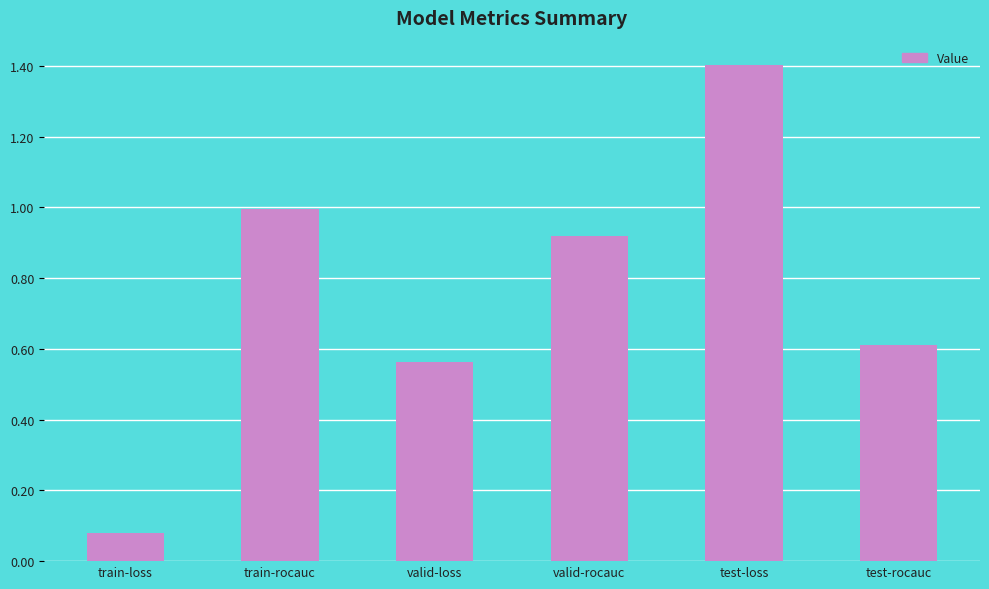

What position from the right is test-loss?

2